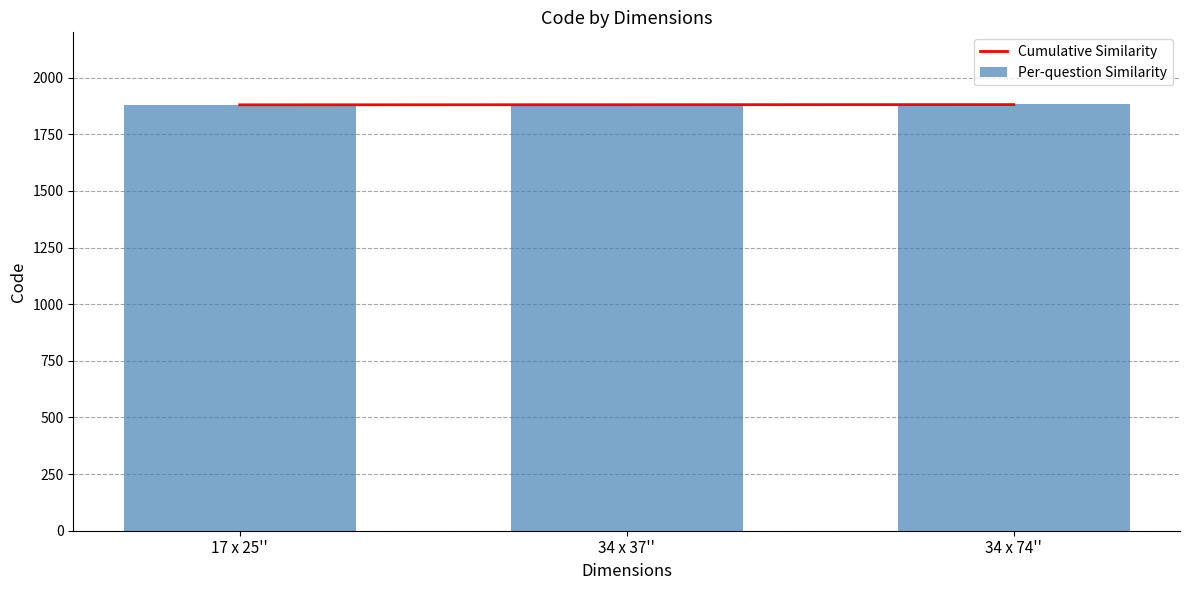

Is it true that Cumulative Similarity equals 1880.5 at 34 x 37''?

True